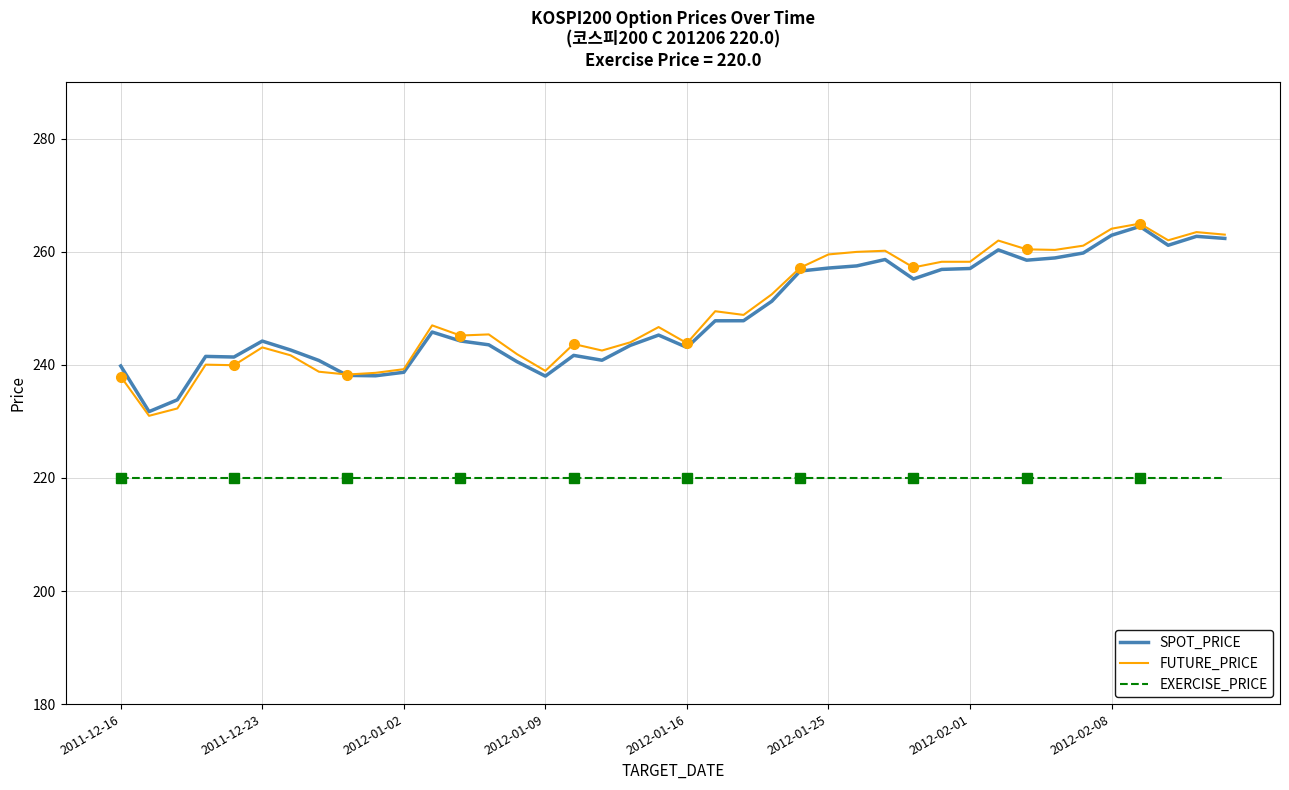

True or false: EXERCISE_PRICE and SPOT_PRICE intersect in this chart.

False